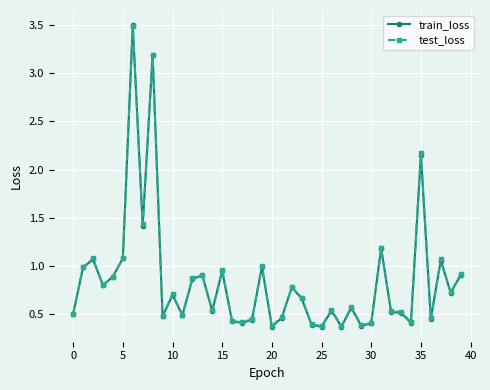

True or false: train_loss has more than 2 points higher than both neighbors.

True